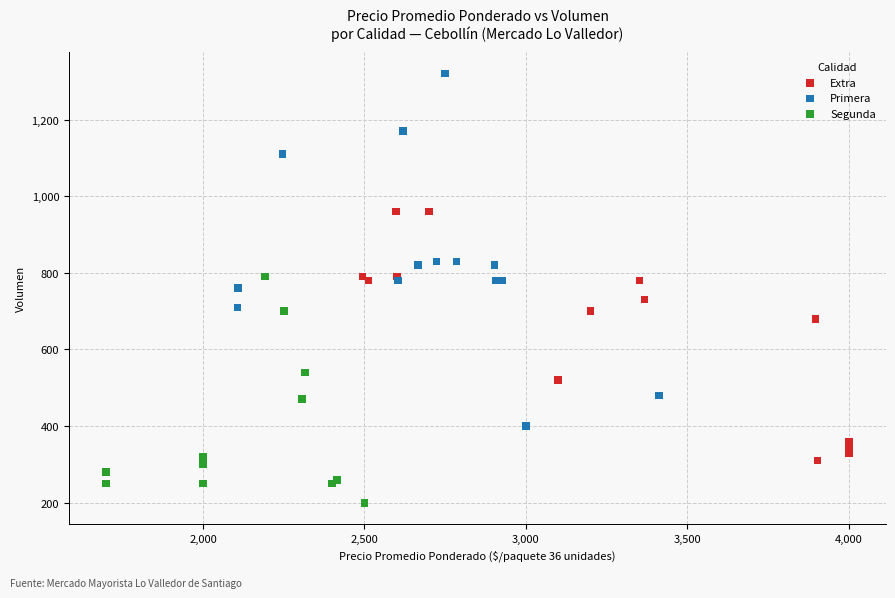

Which series contains the highest Y value?

Primera